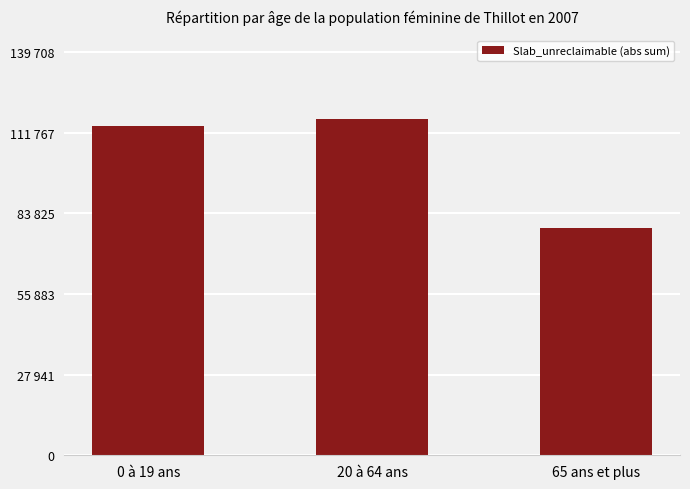

List the labels in order of value, largest first.

20 à 64 ans, 0 à 19 ans, 65 ans et plus